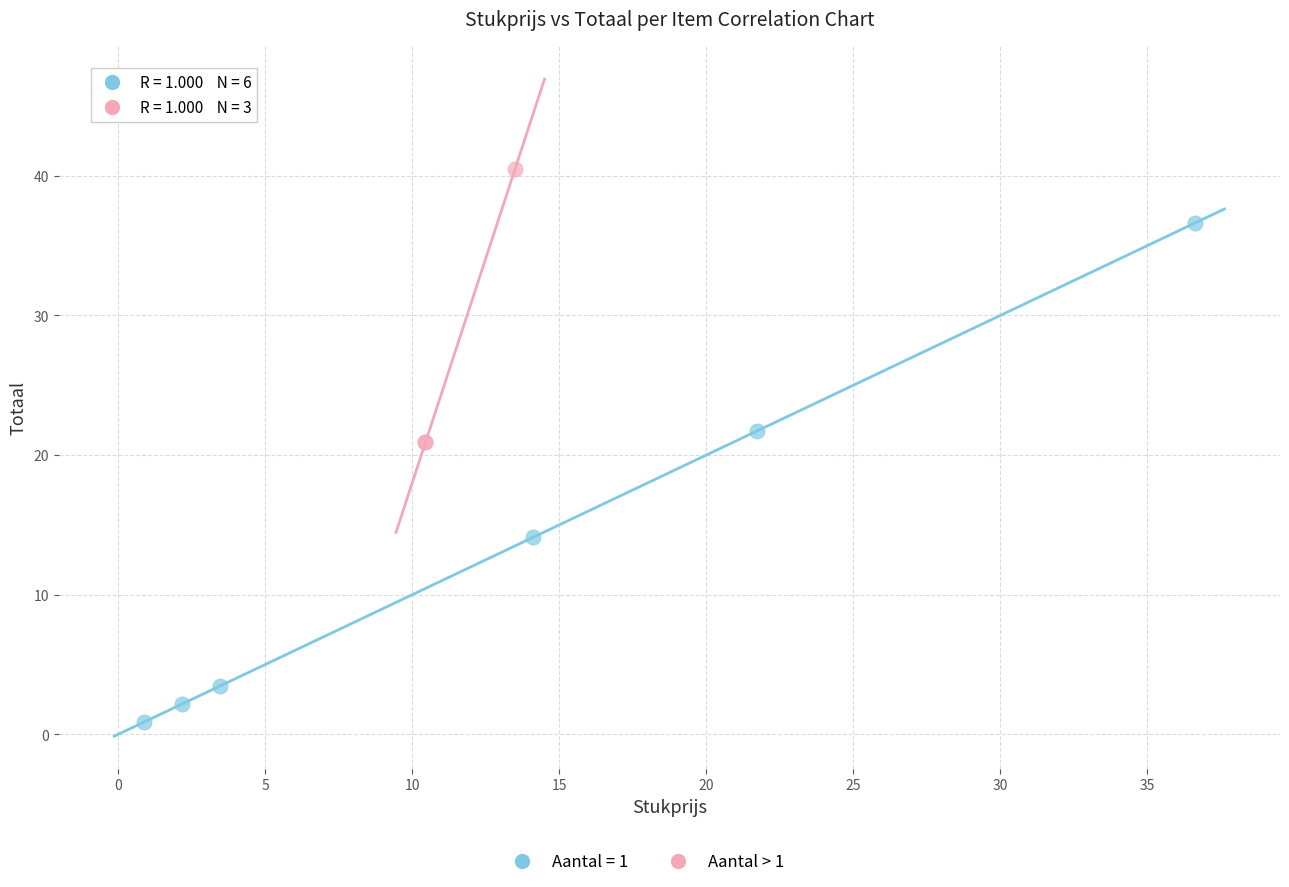

Which series reaches the minimum Y coordinate?

Aantal = 1